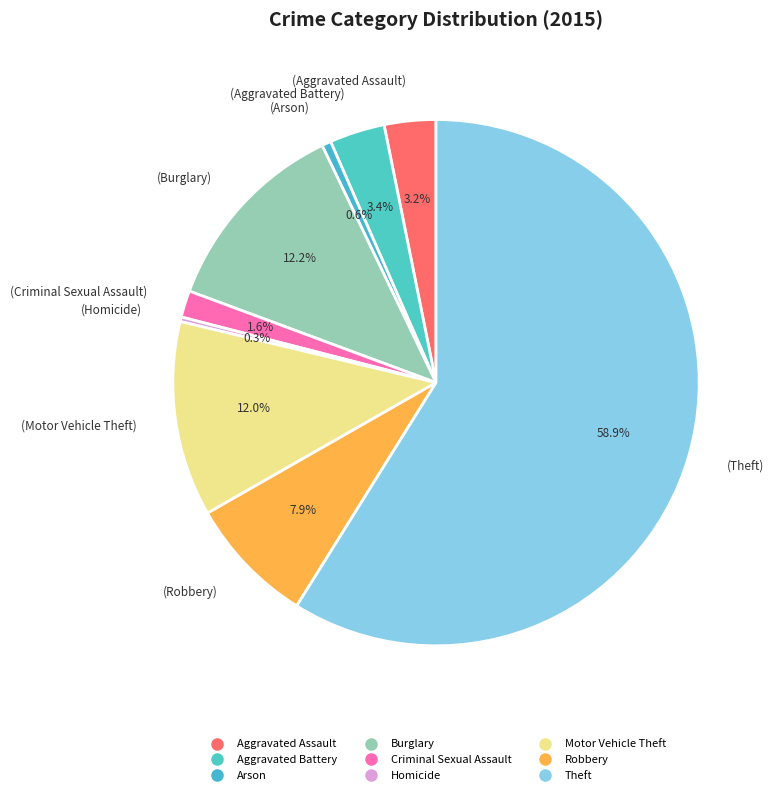

Between Aggravated Battery and Aggravated Assault, which is larger?

Aggravated Battery